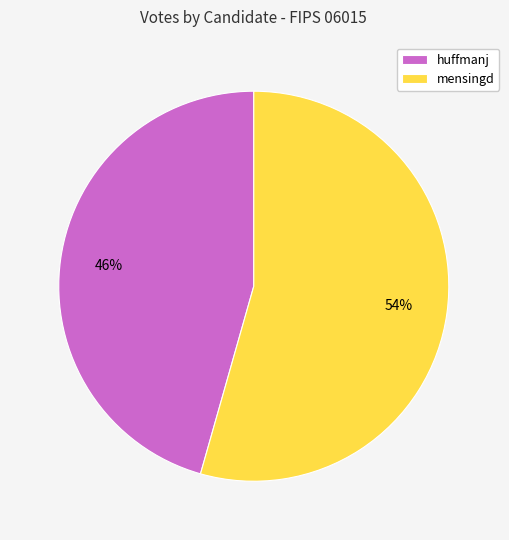

Which category accounts for the majority?

mensingd